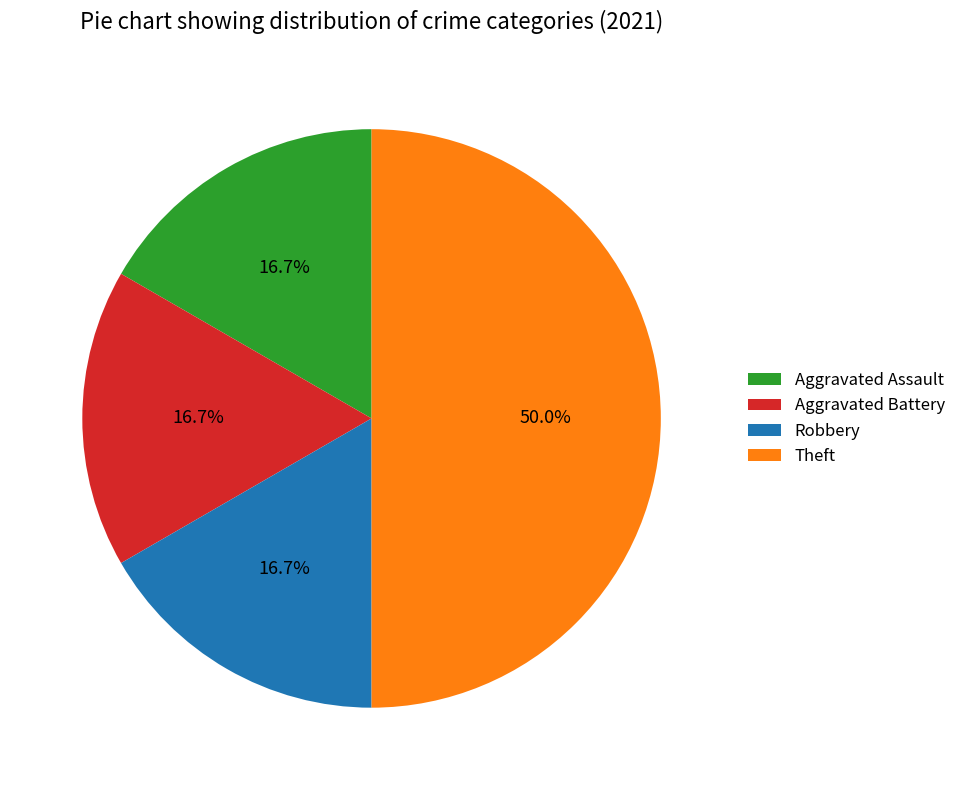

Which slice is the largest?

Theft